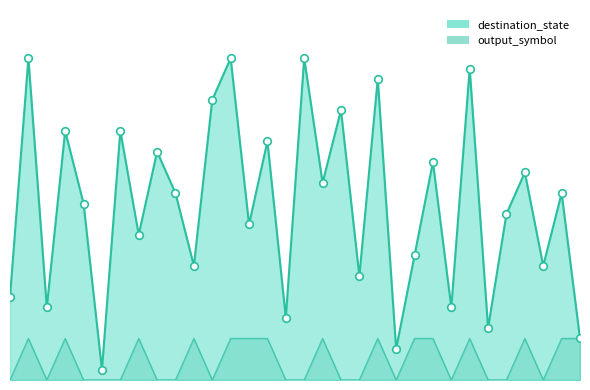

Which series reaches the maximum Y coordinate?

destination_state